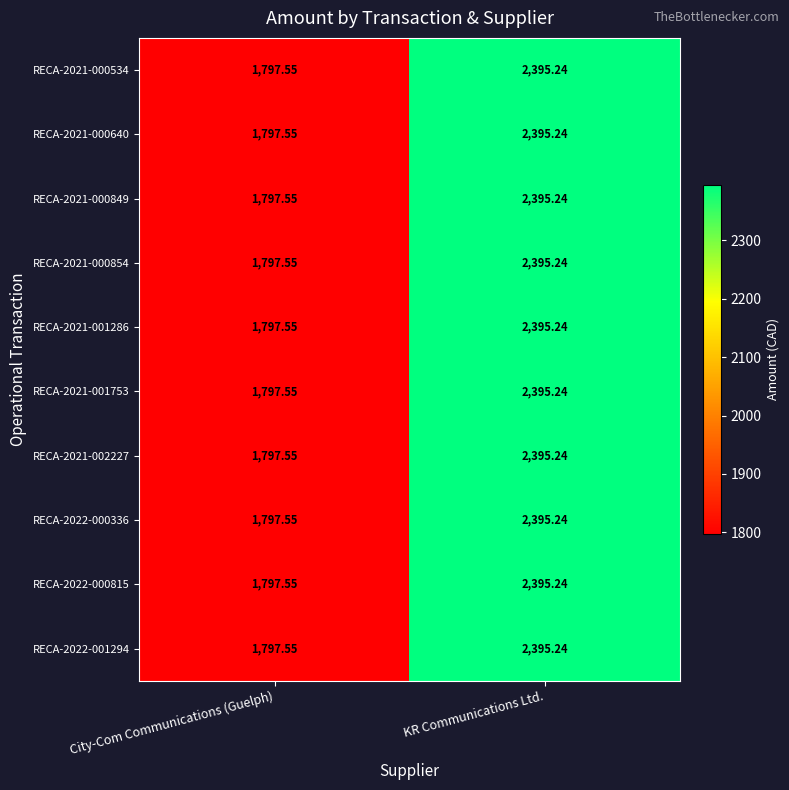

At which category is the sum across all series the highest?

KR Communications Ltd.